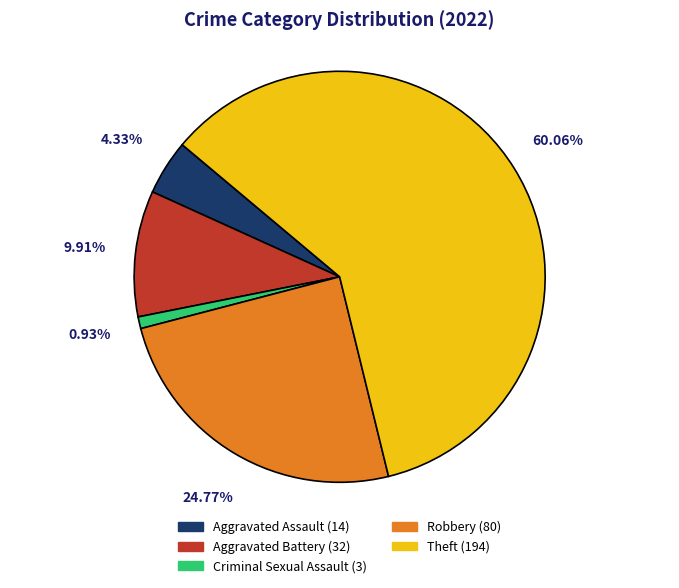

Is the sum of Criminal Sexual Assault and Theft greater than half?

Yes